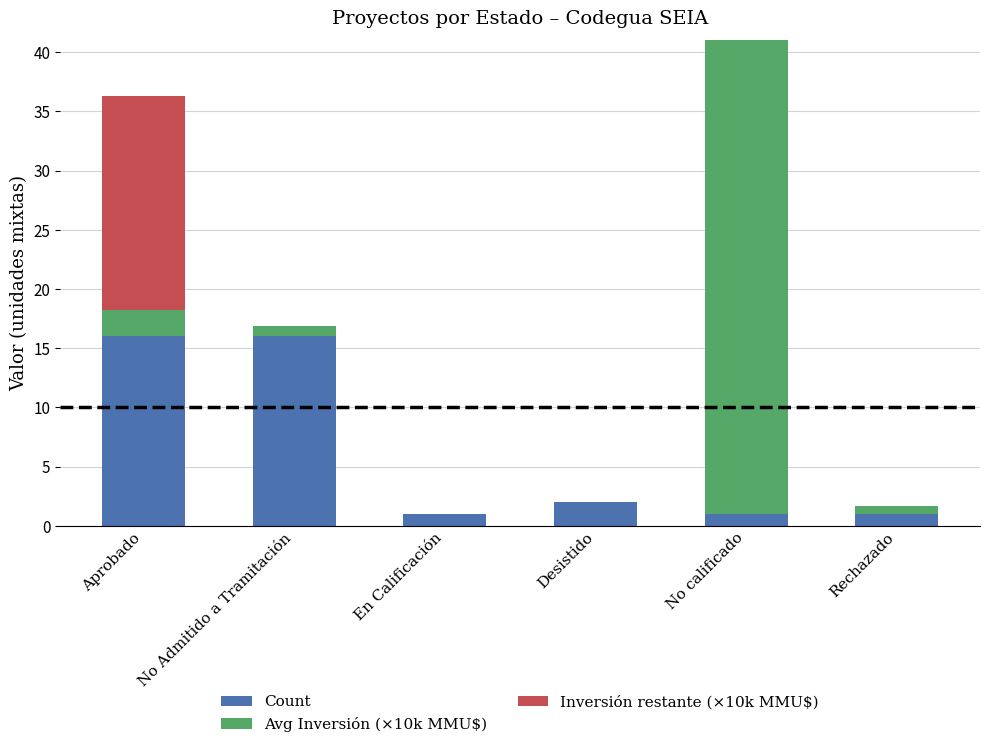

Where is Count nearest to the value 8?

Desistido